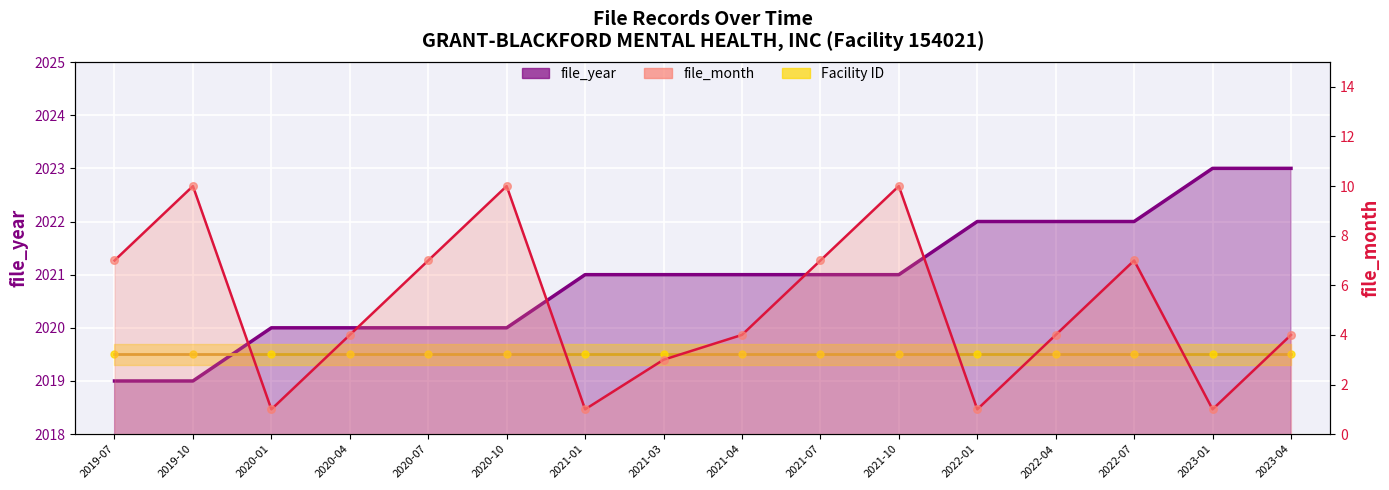

Which series has the largest total across all categories?

file_year